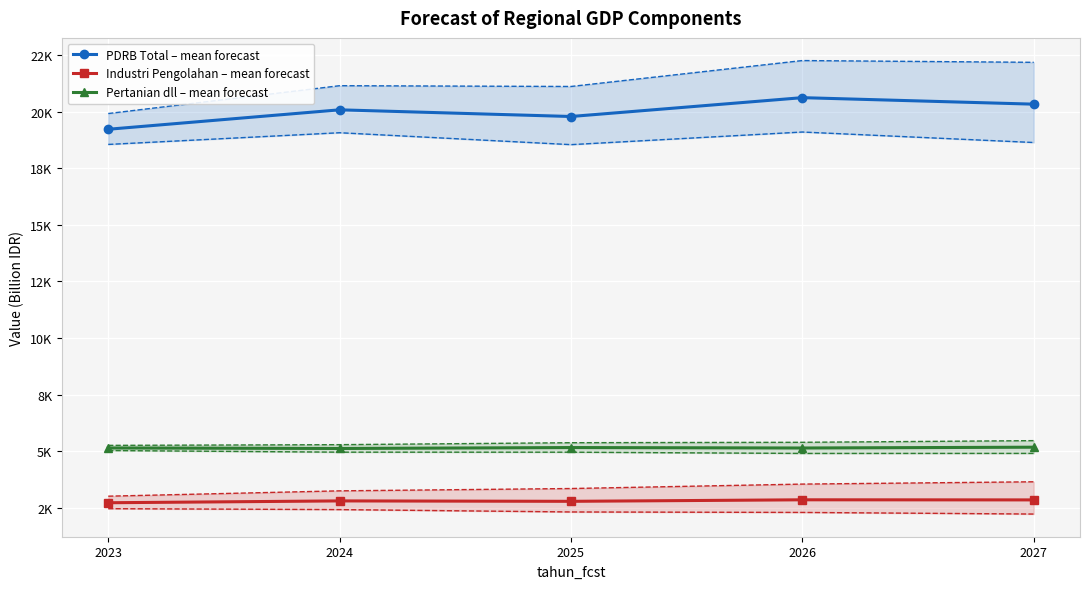

Where is the first local maximum for Pertanian dll – mean forecast?

2025